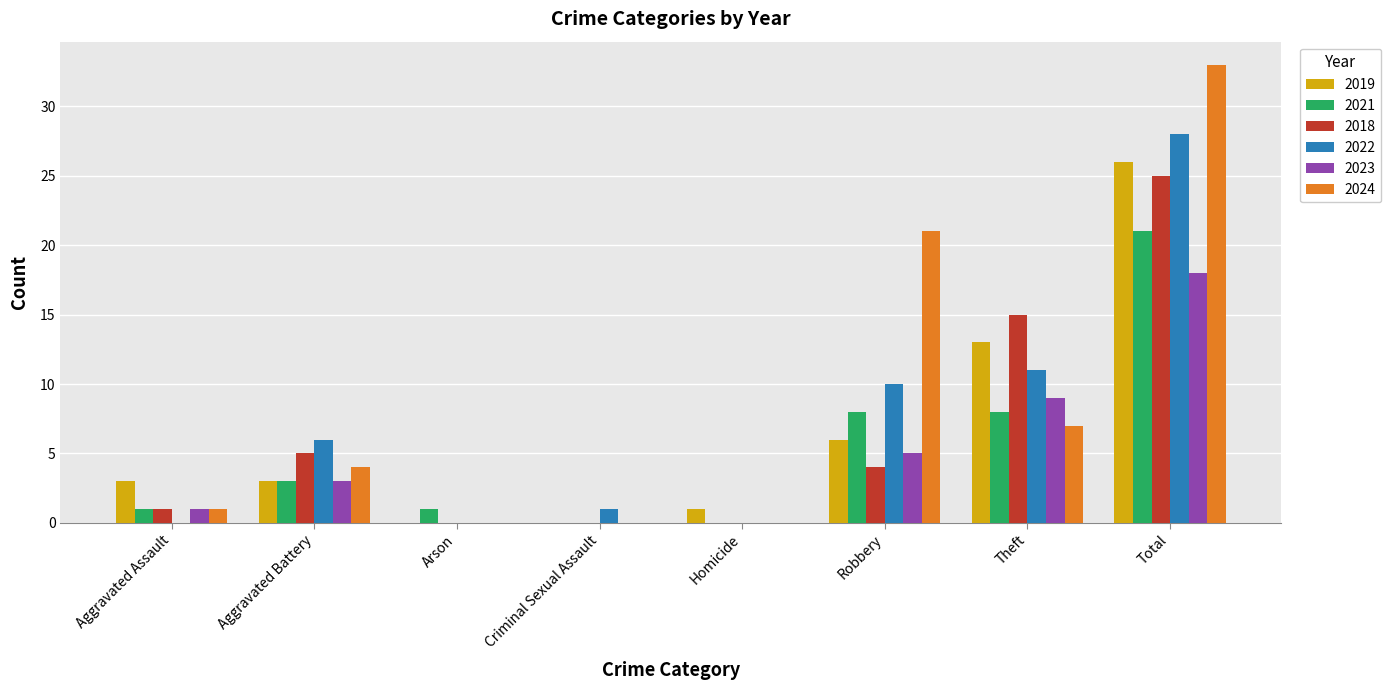

What is the sum of the 2024 values at Arson and Aggravated Assault?

1